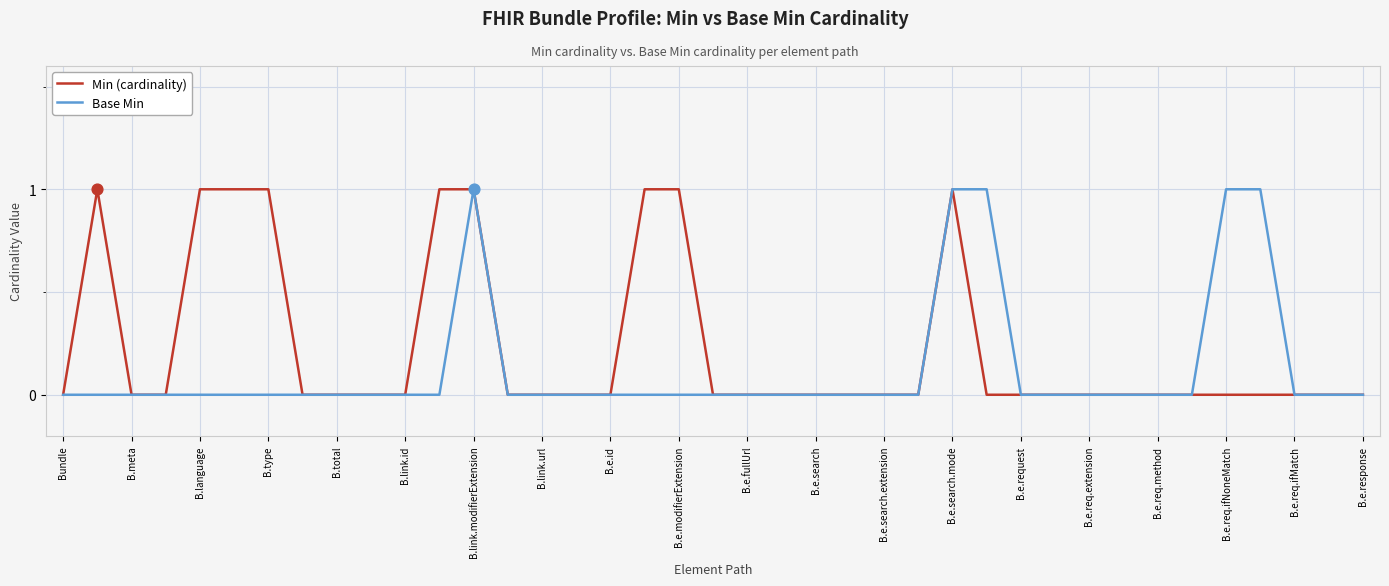

What are all the series names shown in the legend?

Min (cardinality), Base Min